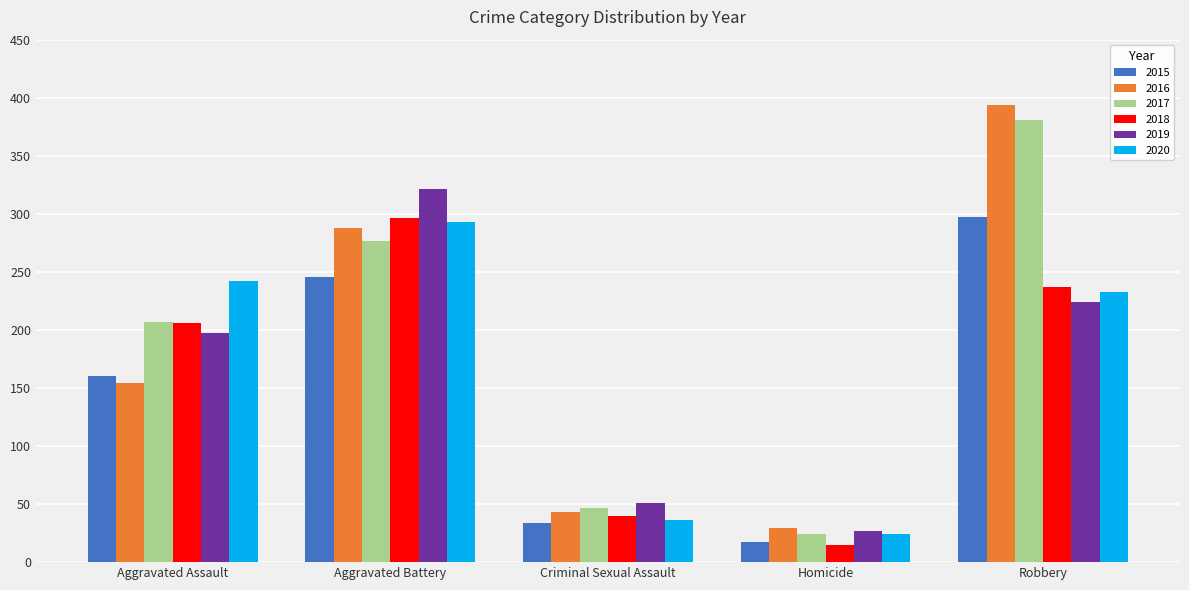

What are all the series names shown in the legend?

2015, 2016, 2017, 2018, 2019, 2020